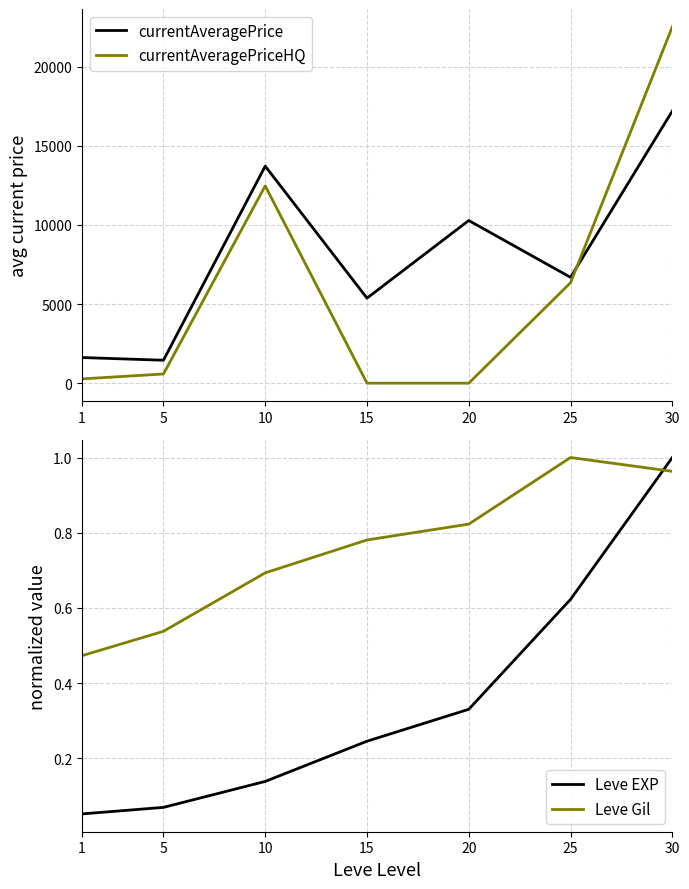

Which series has the largest total across all categories?

currentAveragePrice